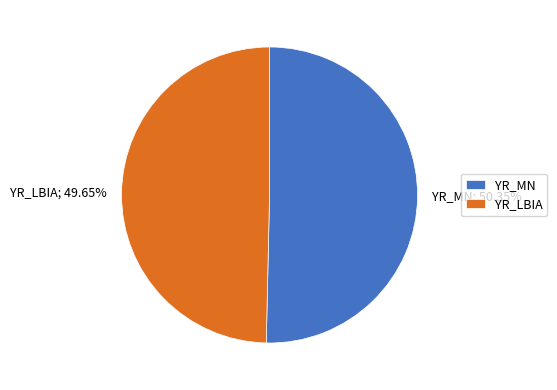

Is it true that YR_LBIA is 50% of the pie?

True